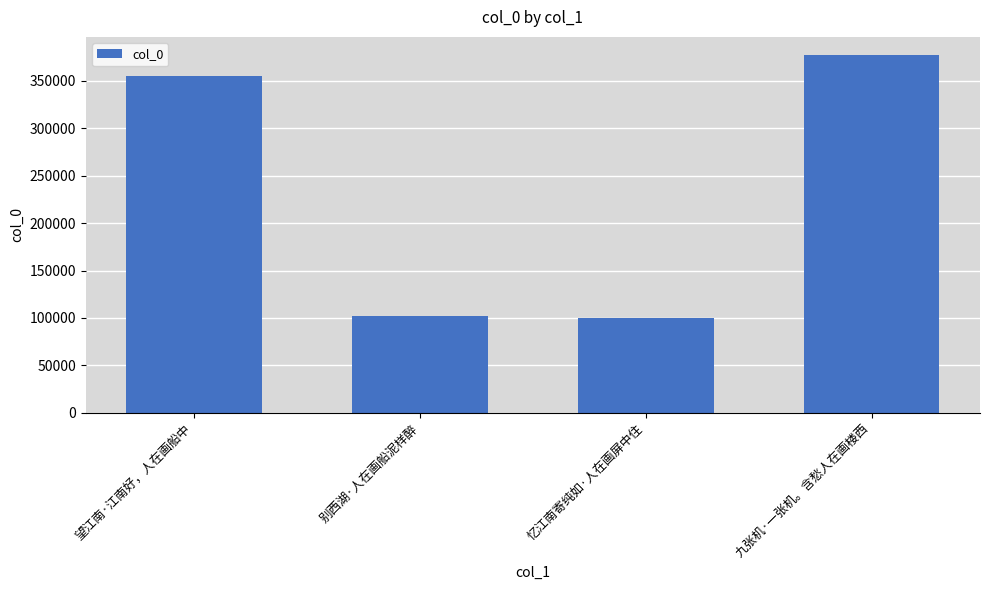

What is the sum of the values at 忆江南寄纯如·人在画屏中住 and 别西湖·人在画船泥样醉?

201992